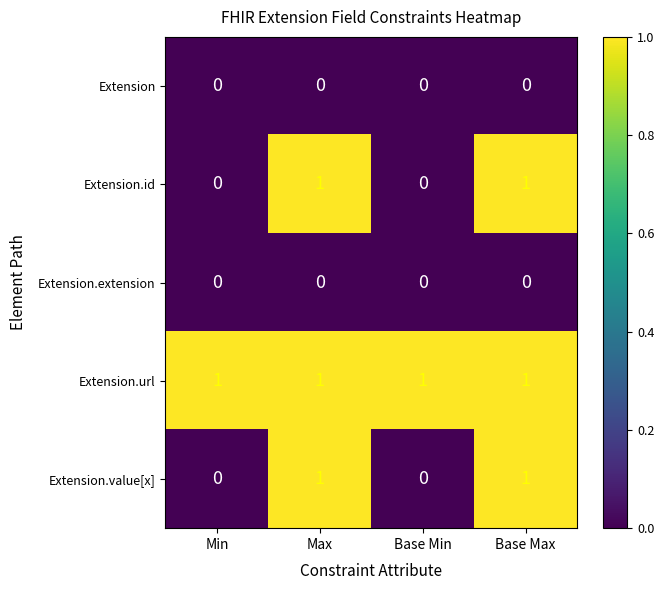

What is the total value across all series at Base Max?

3